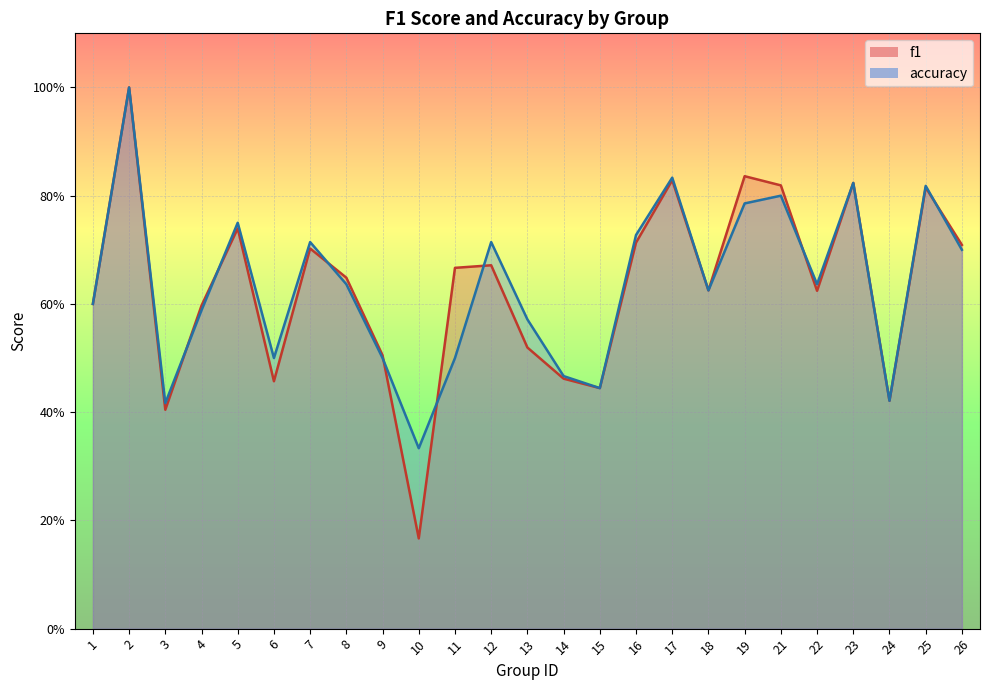

Which series changed the most between 19 and 25?

accuracy